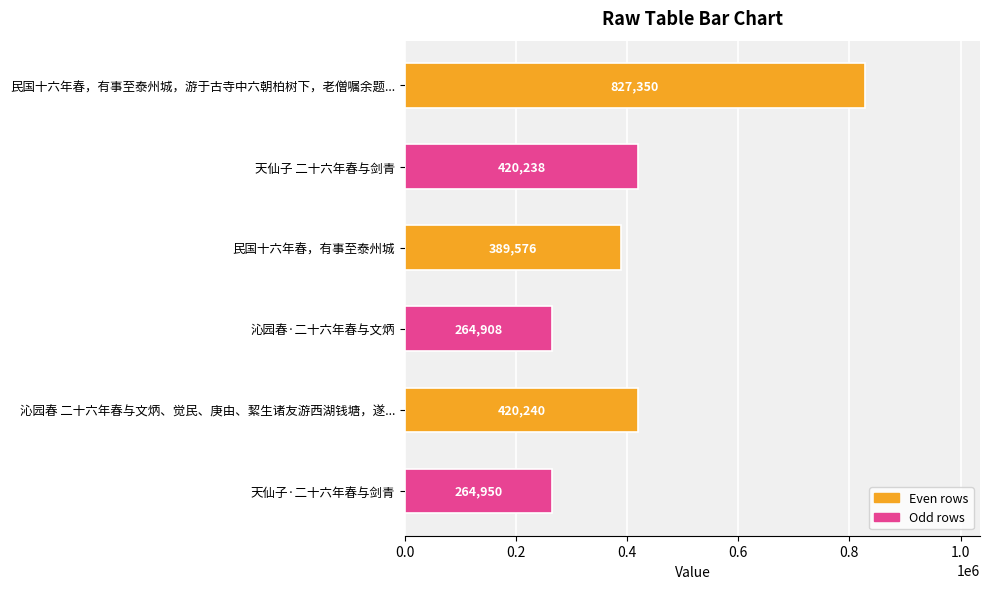

The value at 天仙子 二十六年春与剑青 is 136557. True or false?

False